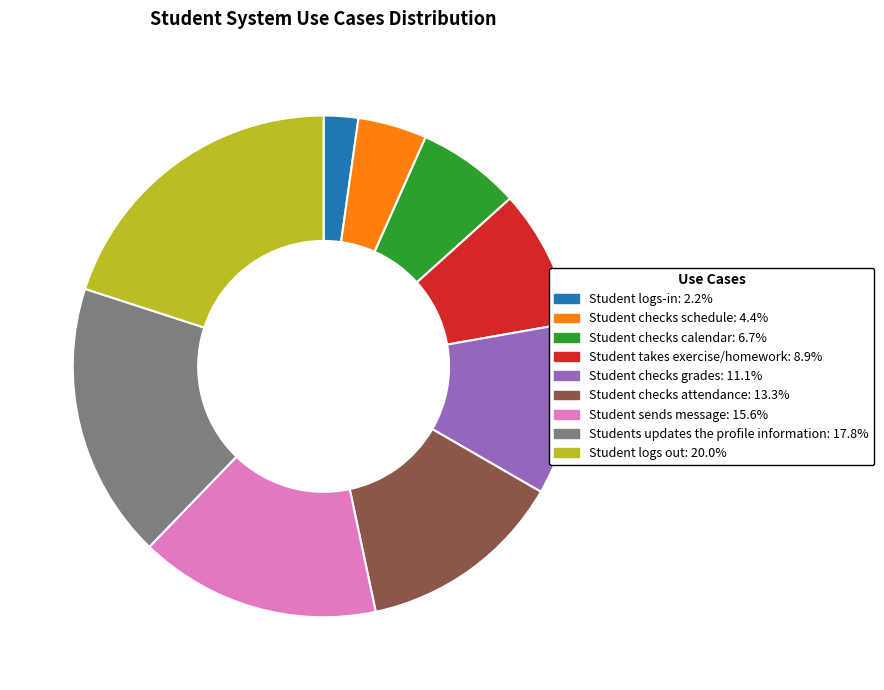

What is the largest slice in the pie chart?

Student logs out